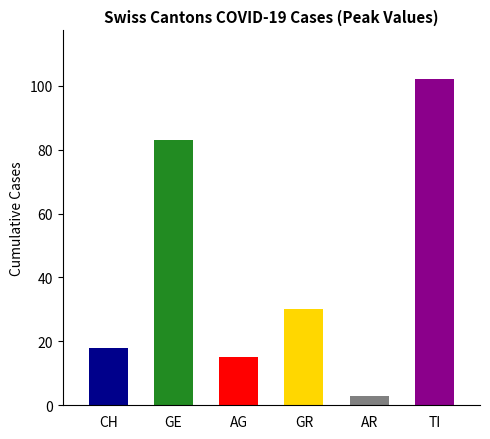

Is it true that GR equals -15 at 8?

False